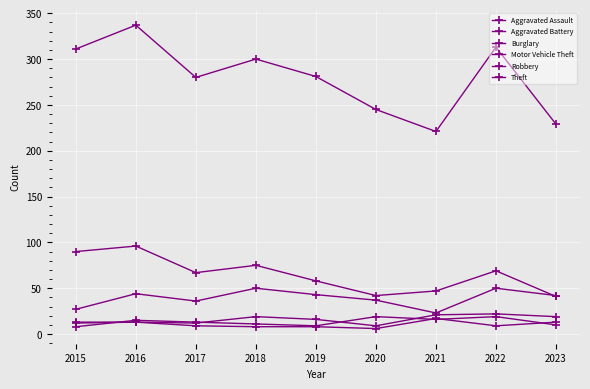

True or false: Theft and Robbery cross at least once.

False